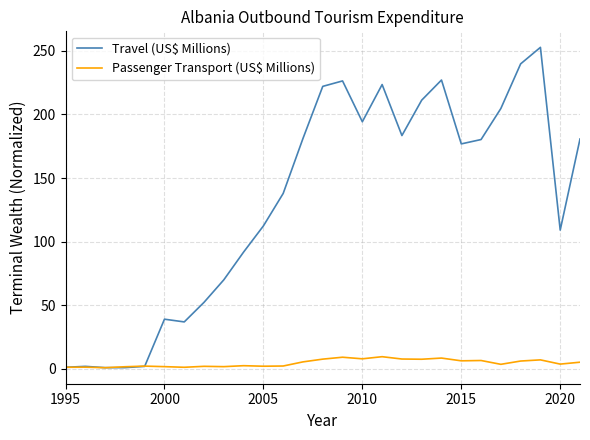

Which series has the largest total across all categories?

Travel (US$ Millions)